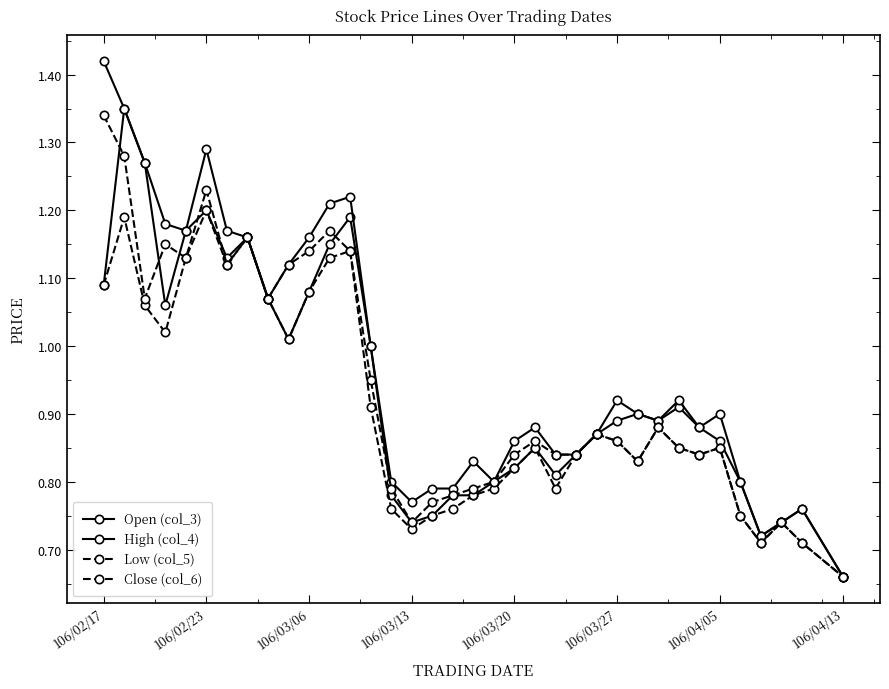

True or false: Low (col_5) and High (col_4) cross at least once.

False